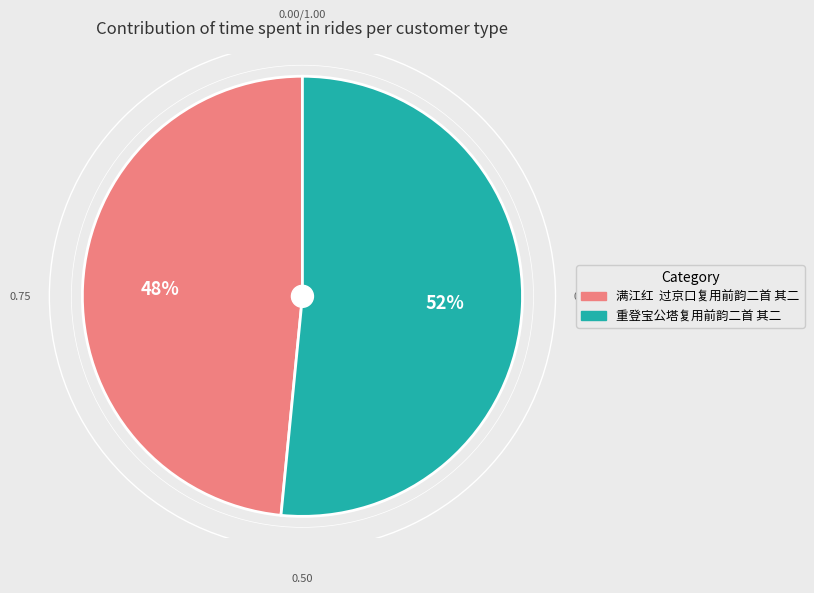

To the nearest percent, what is the average slice percentage?

50%